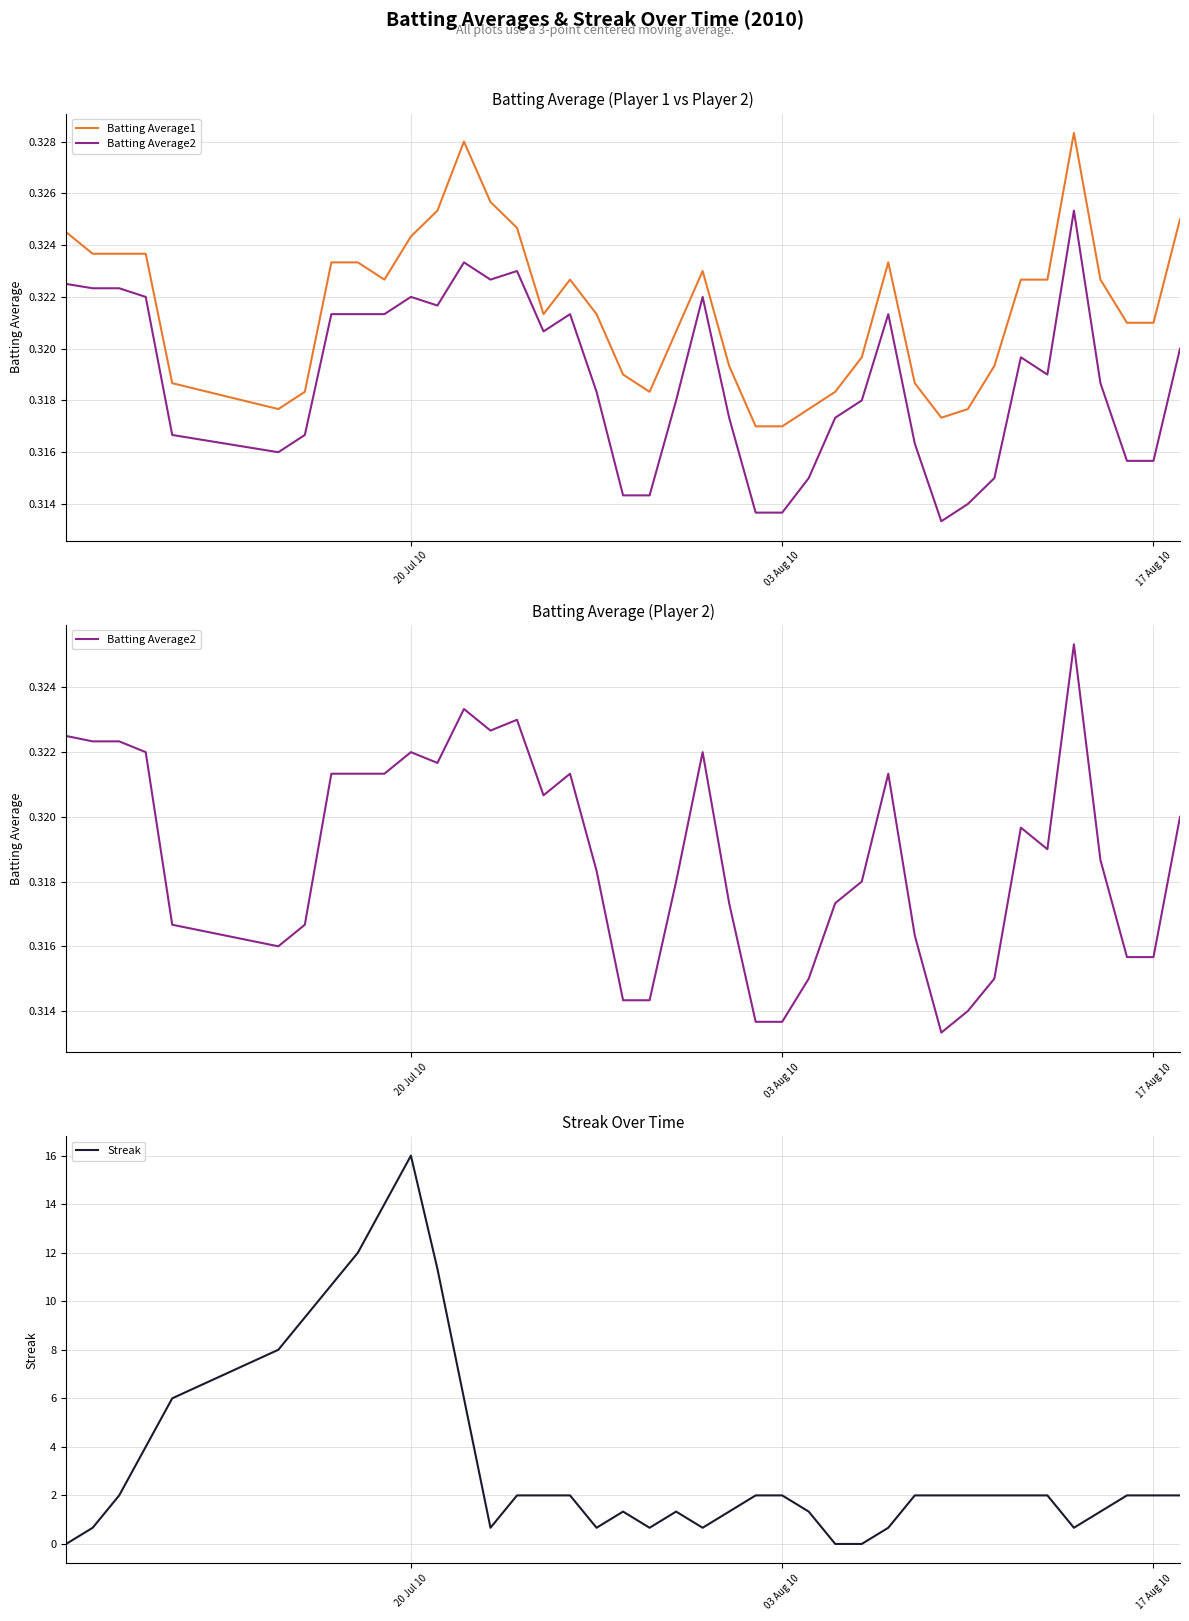

True or false: Streak and Batting Average2 cross at least once.

True